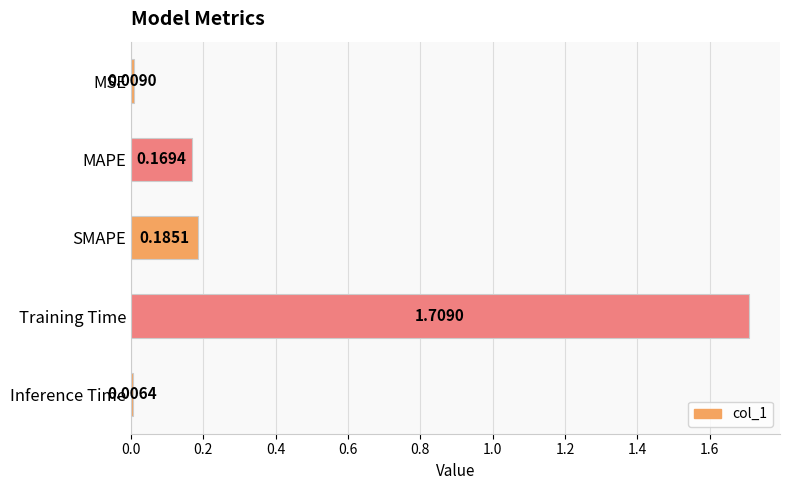

What is the sum of all values?

2.1